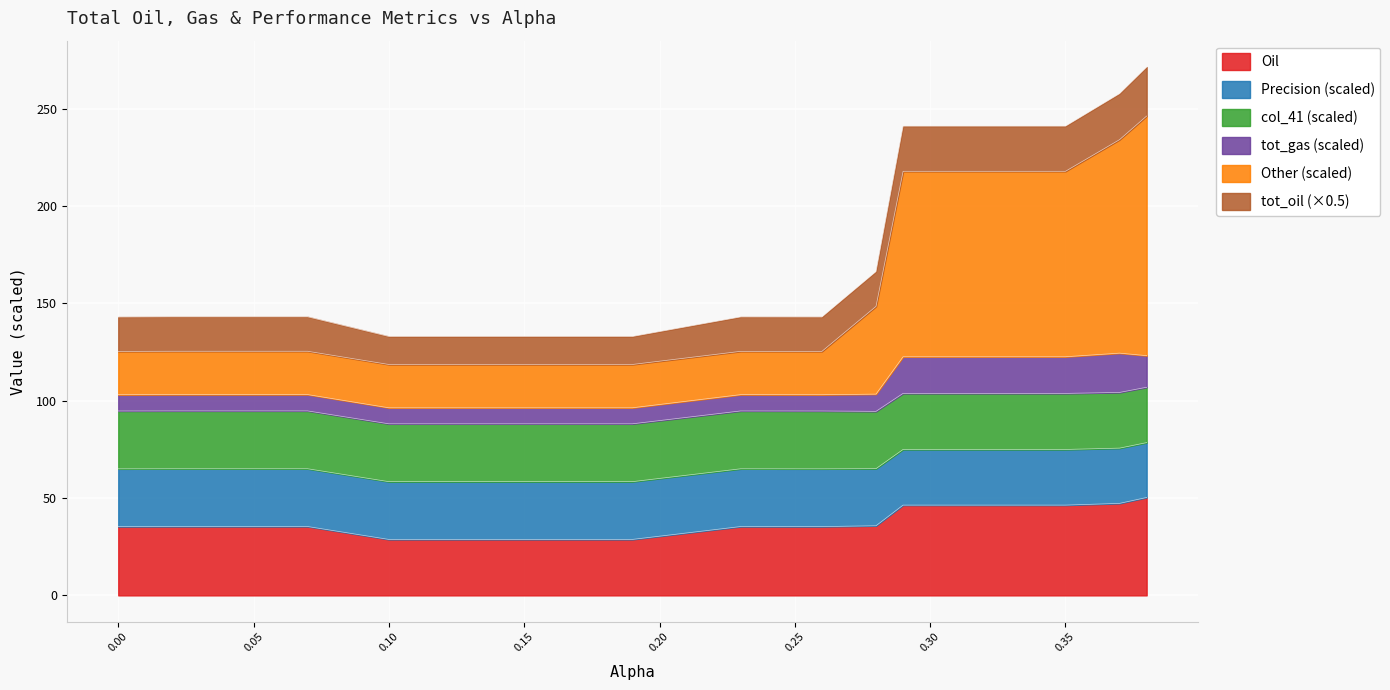

What is the highest value of the Oil series?

50.3